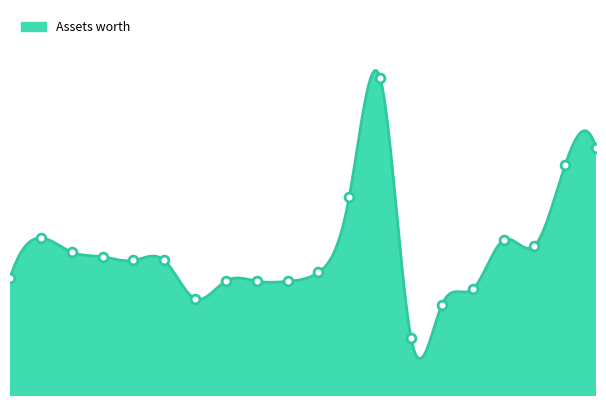

What is the ratio of the value at 2021-12-14 to the value at 2021-12-07?

1.0